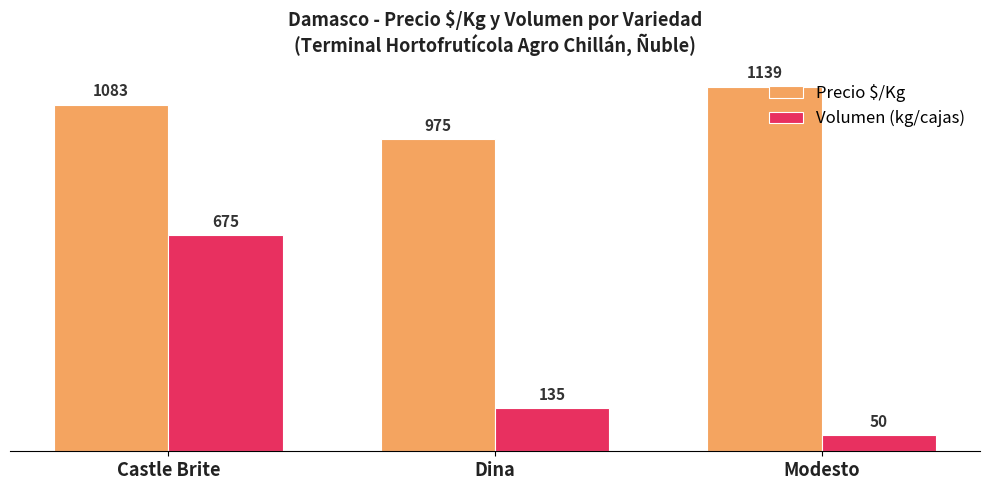

What is the highest value of the Precio $/Kg series?

1139